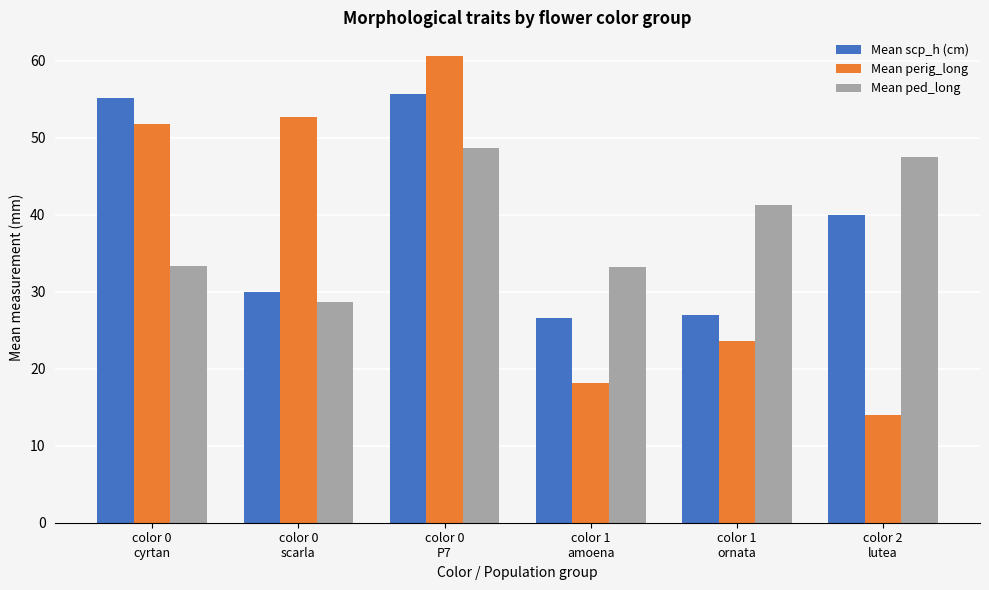

How many groups of bars are there?

6